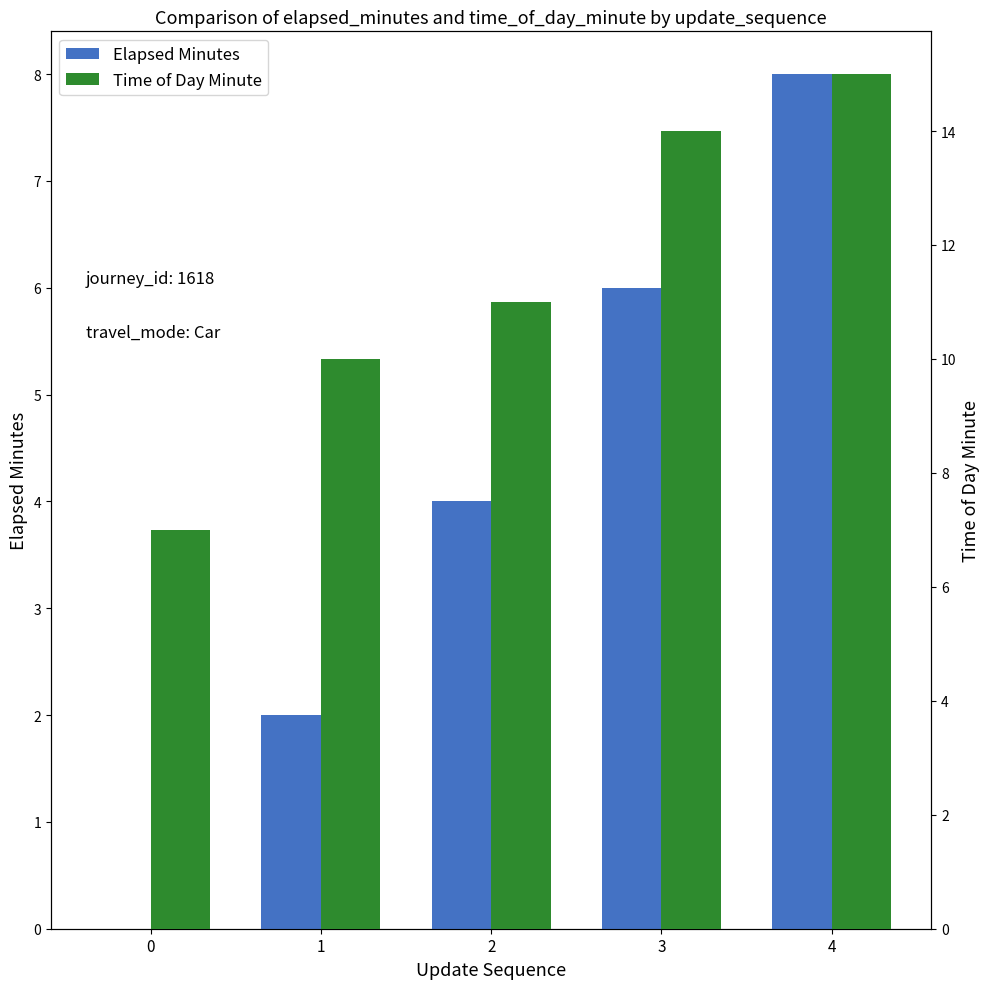

What is the spread (max minus min) of values at 1?

8